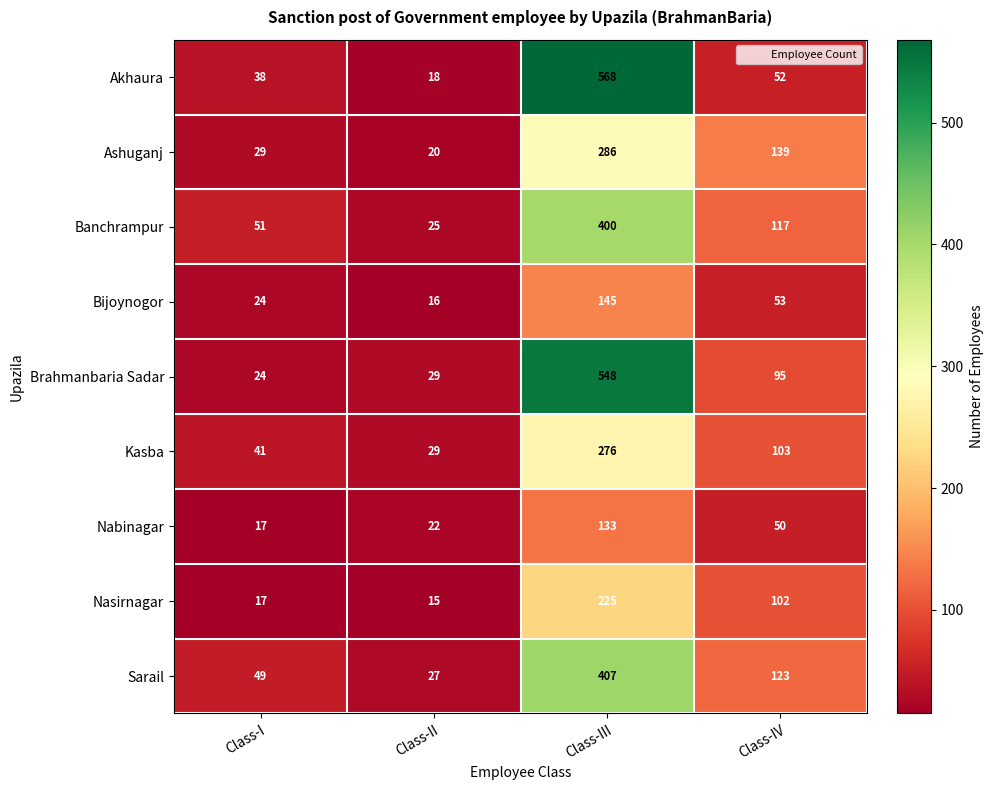

Which series has the widest spread of values?

Akhaura